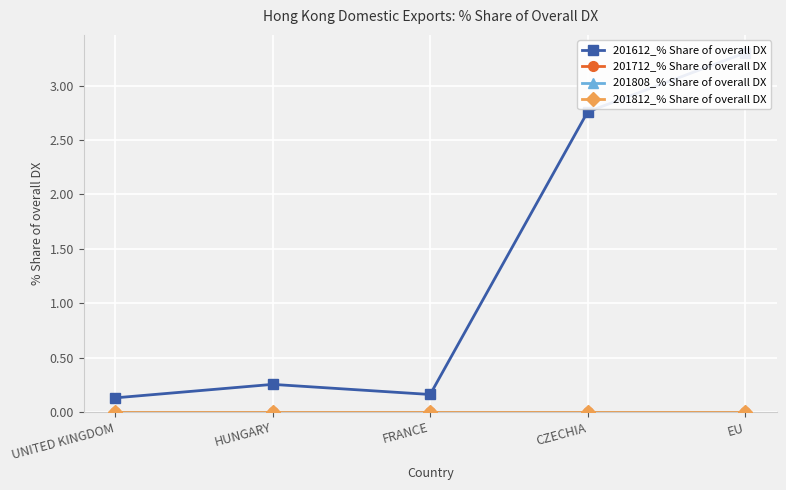

How many data points does each series have?

5